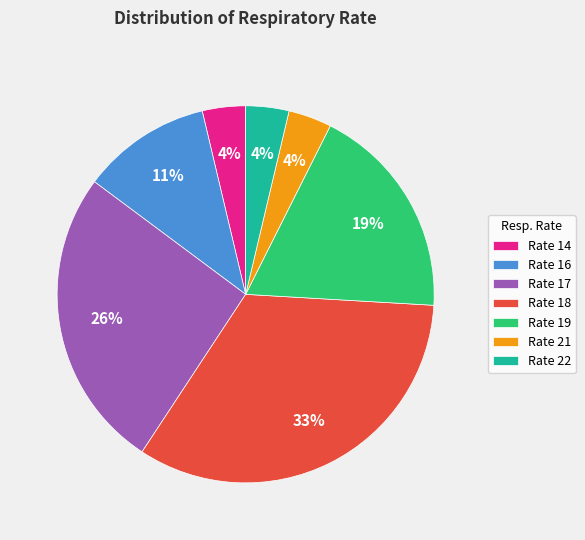

Count the number of slices in the pie.

7